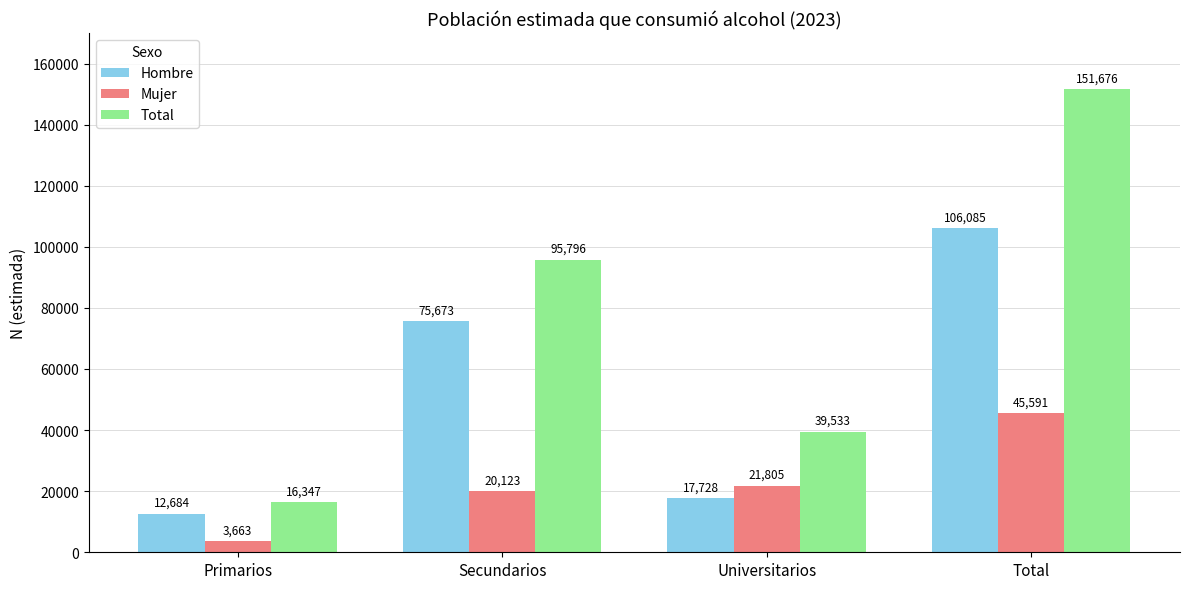

How many data points does each series have?

4